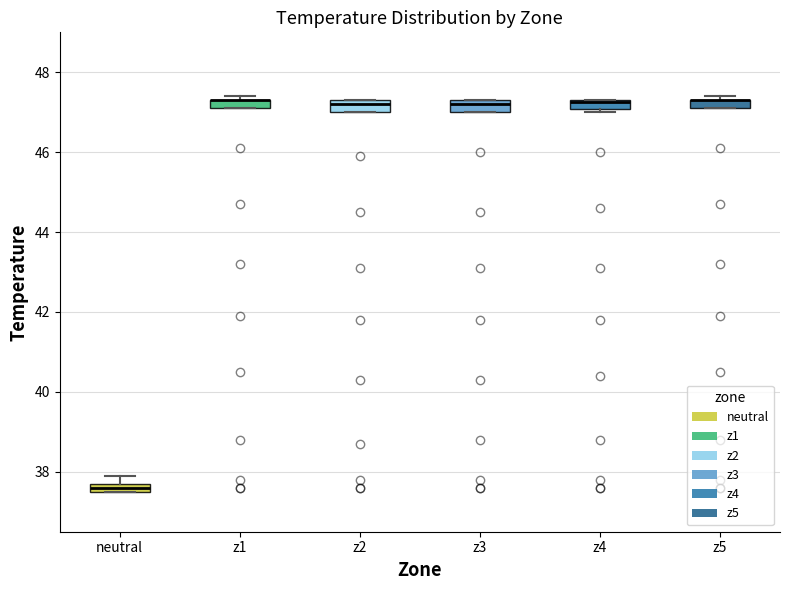

Where is the upper edge of the box for z1 on the y-axis? The values are not printed on the chart, so give them approximately, as read against the axis.

47.4